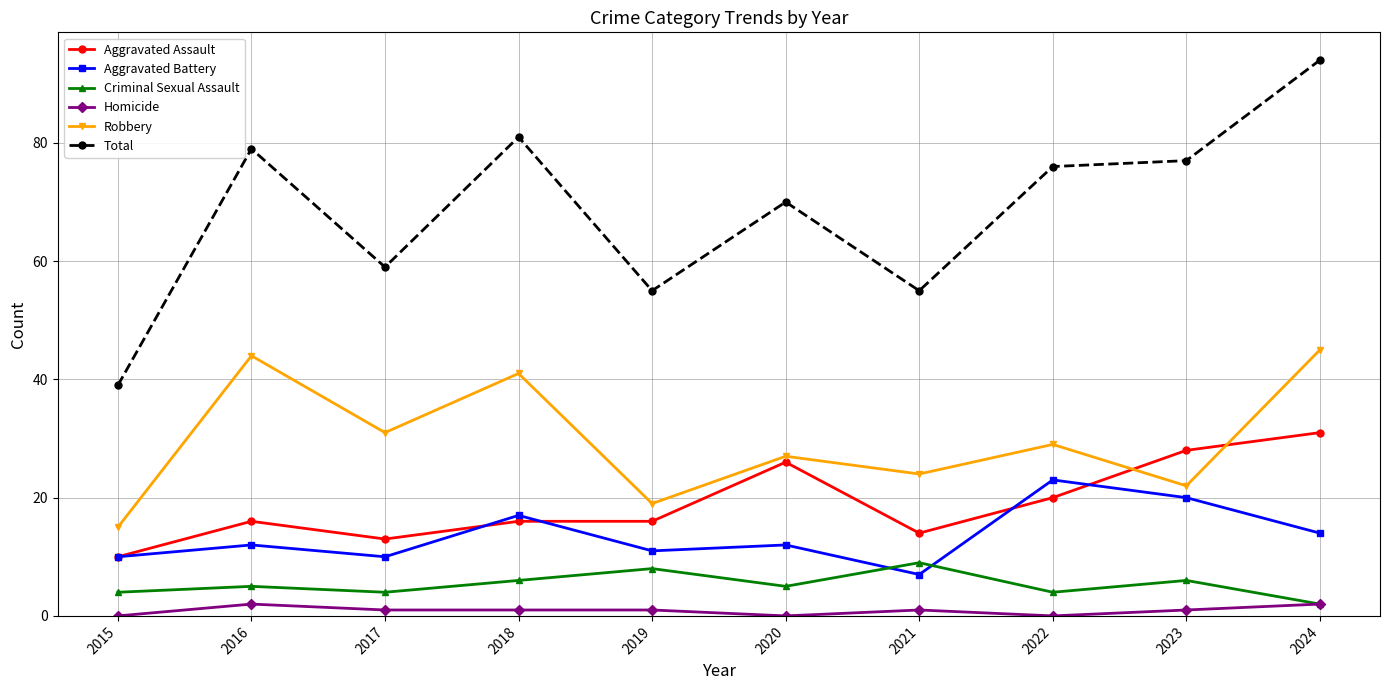

Is it true that Total equals 111 at 2018?

False